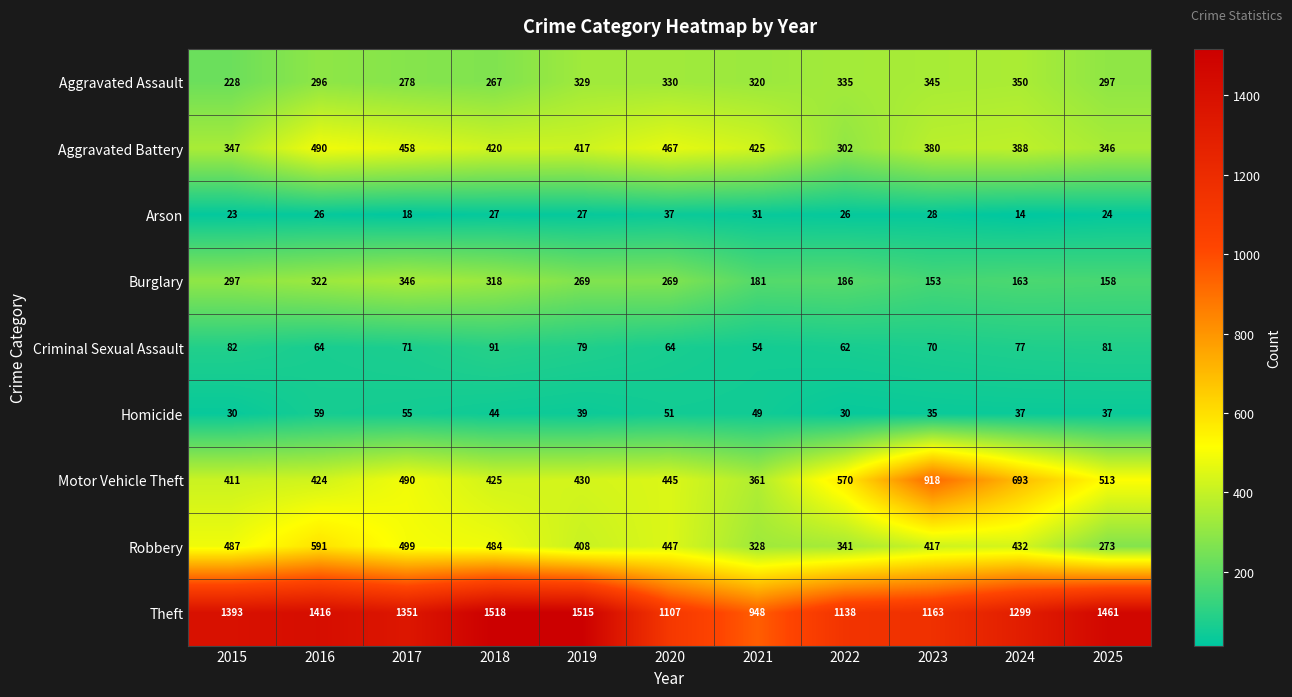

Rank the series at 2018 from lowest to highest value.

Arson, Homicide, Criminal Sexual Assault, Aggravated Assault, Burglary, Aggravated Battery, Motor Vehicle Theft, Robbery, Theft